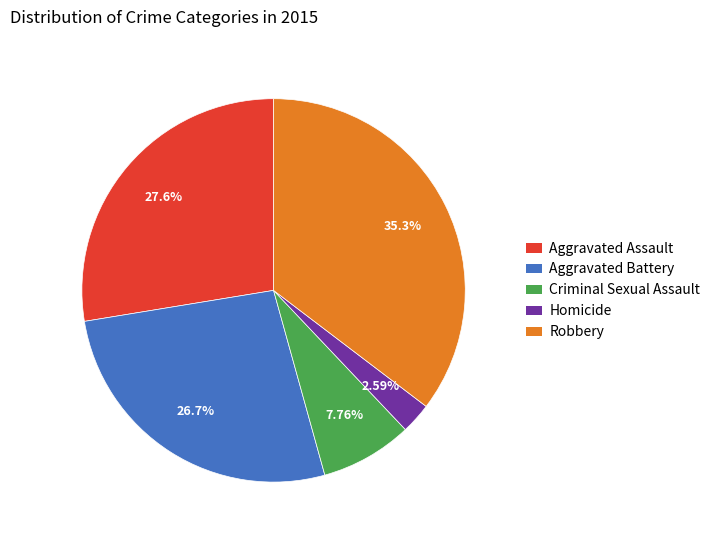

To the nearest percent, what is the combined percentage of Criminal Sexual Assault and Aggravated Battery?

34%